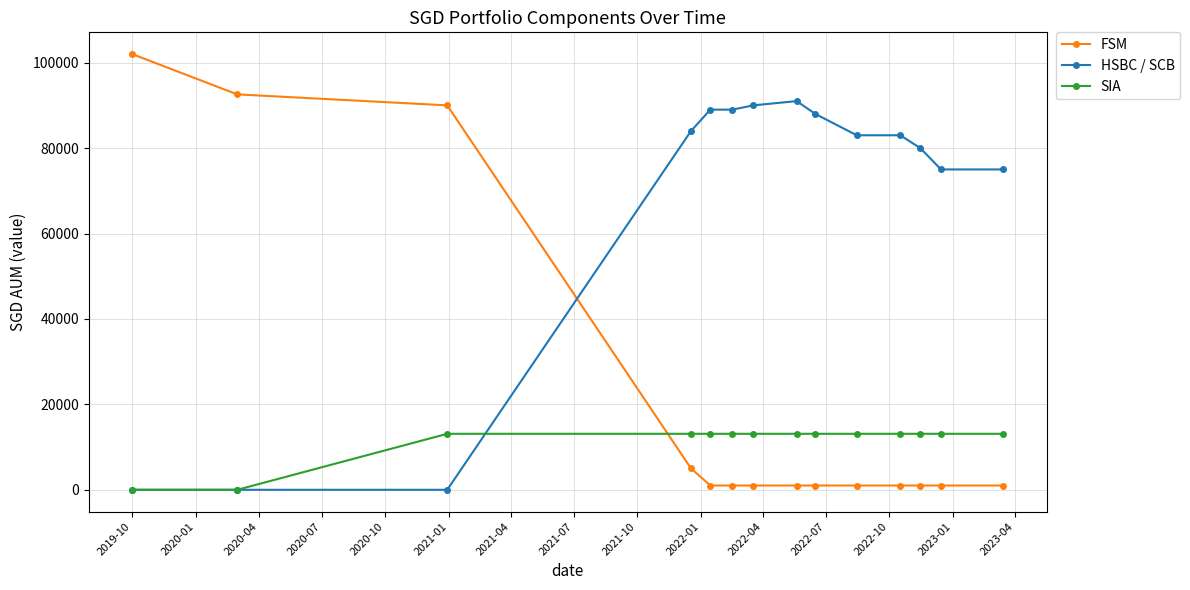

What is the value of the HSBC / SCB point at the 14th from the left?

75000.0